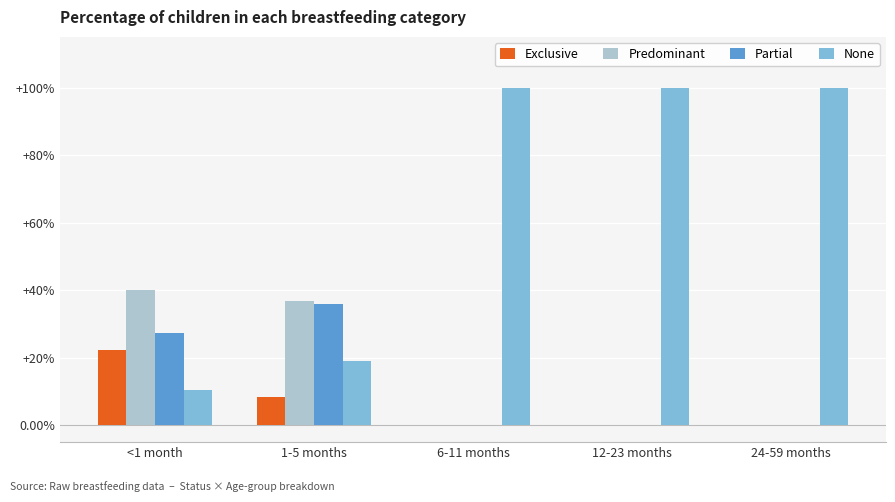

What is the total value across all series at 24-59 months?

1.0